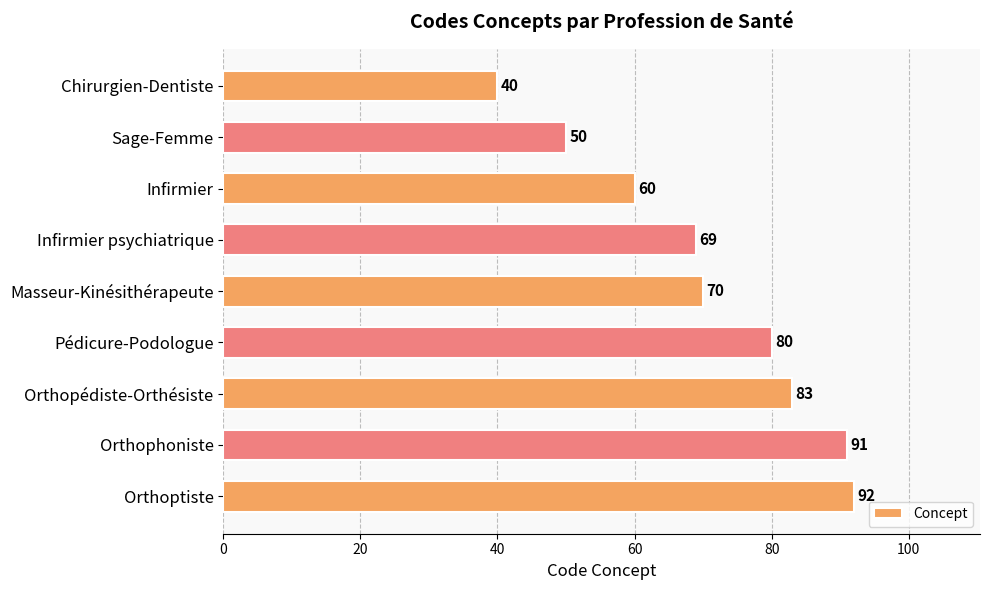

How many data points does each series have?

9